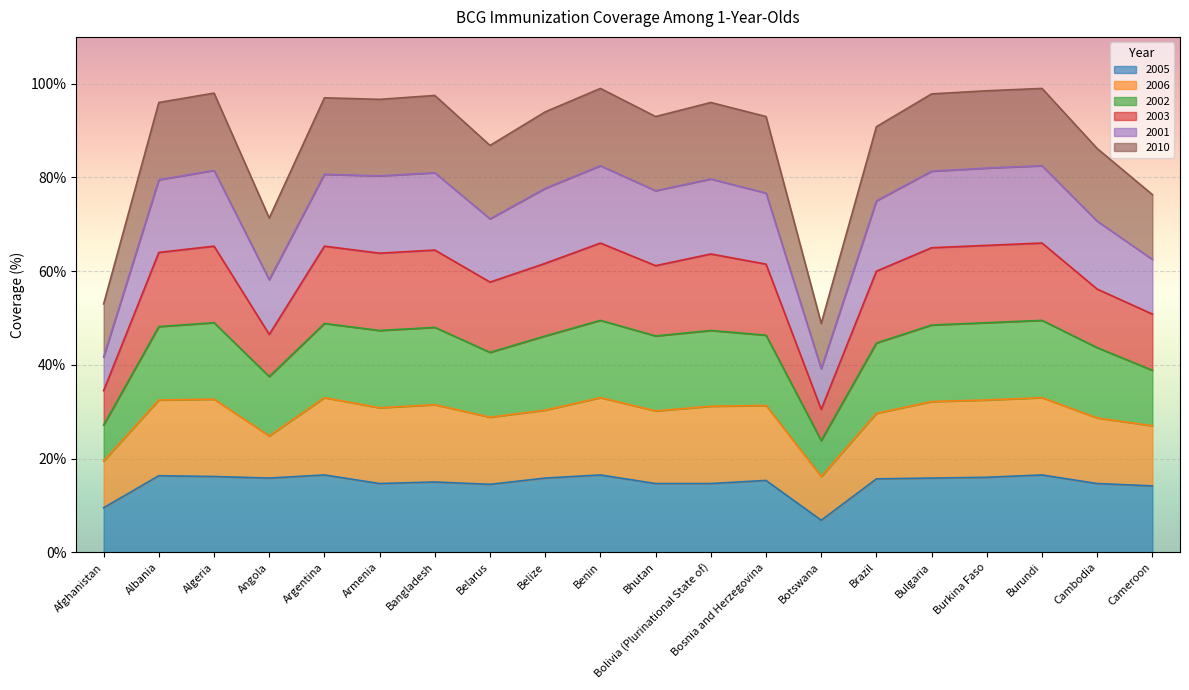

List the labels in order of 2010 value, largest first.

Benin, Burundi, Burkina Faso, Algeria, Bulgaria, Bangladesh, Argentina, Armenia, Albania, Bolivia (Plurinational State of), Belize, Bosnia and Herzegovina, Bhutan, Brazil, Belarus, Cambodia, Cameroon, Angola, Afghanistan, Botswana